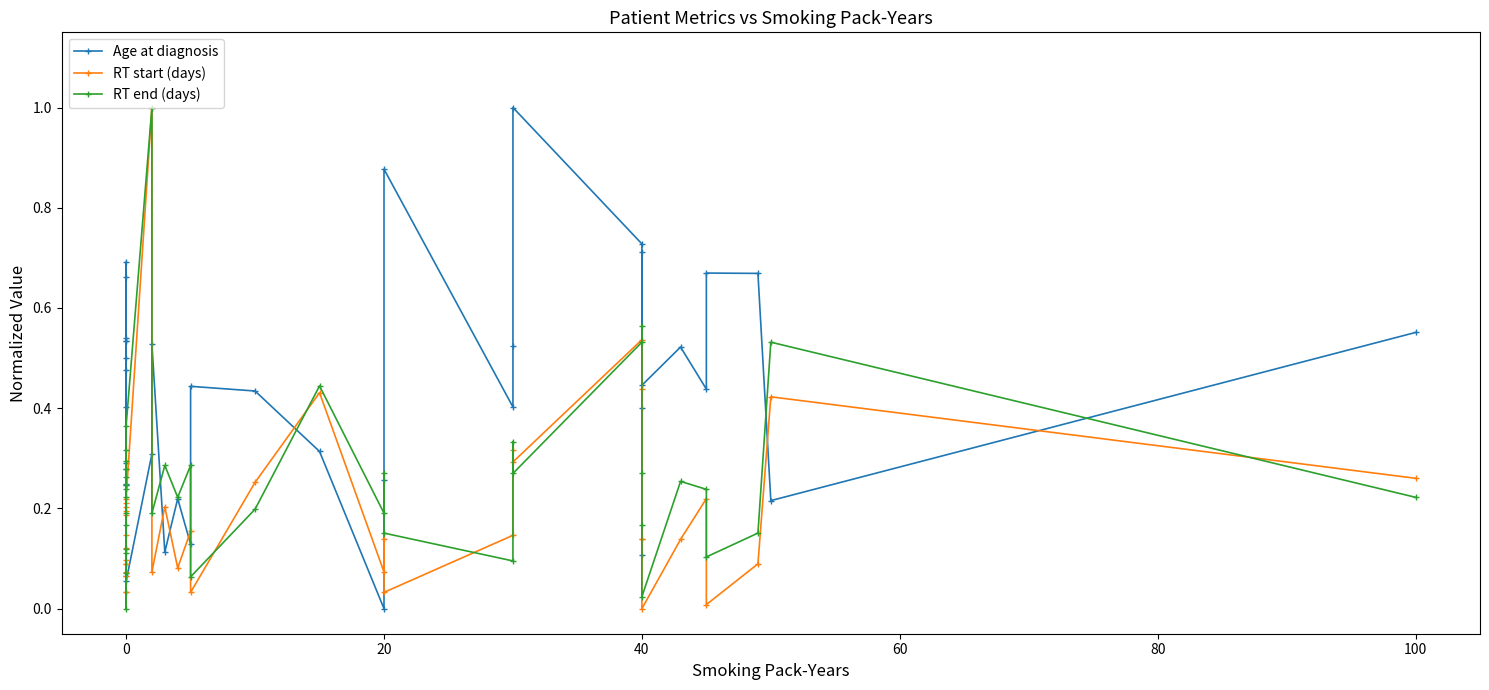

What is the difference between the highest and lowest values at 40?

0.2